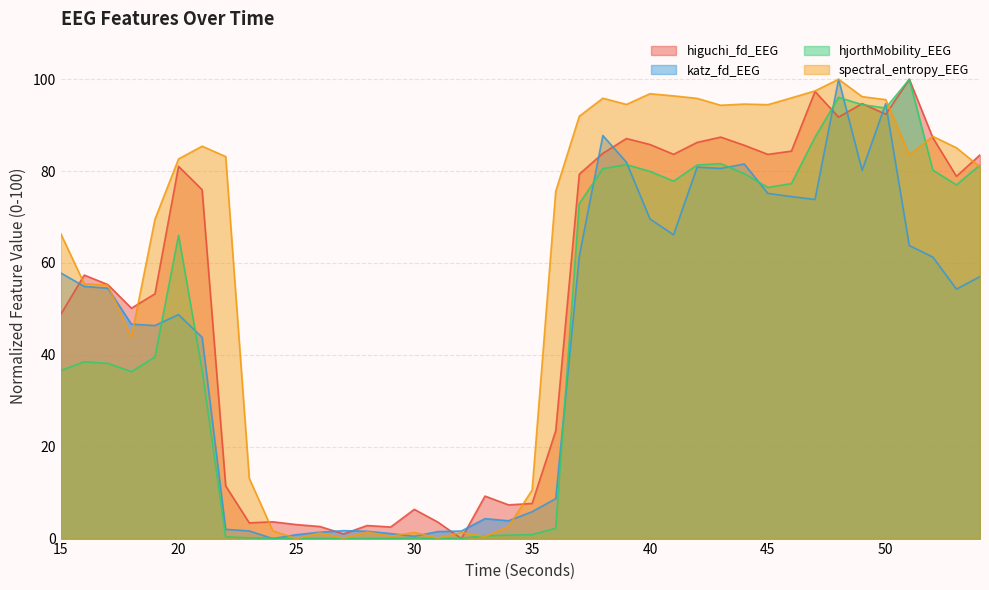

How many lines are shown in the chart?

4